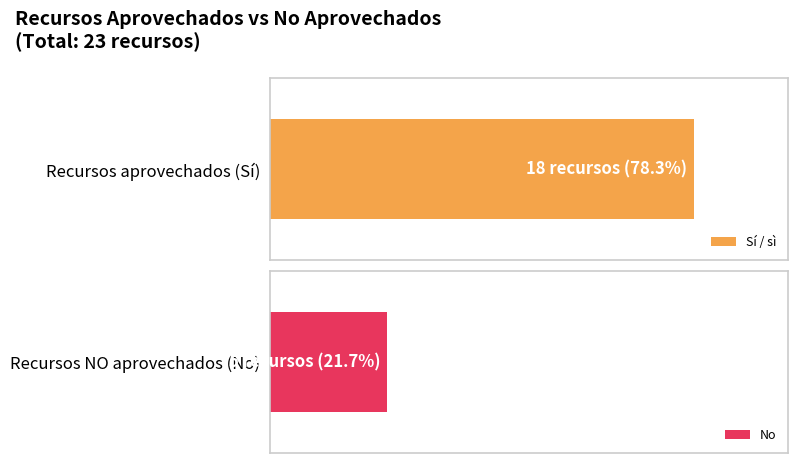

What is the smallest value displayed?

5